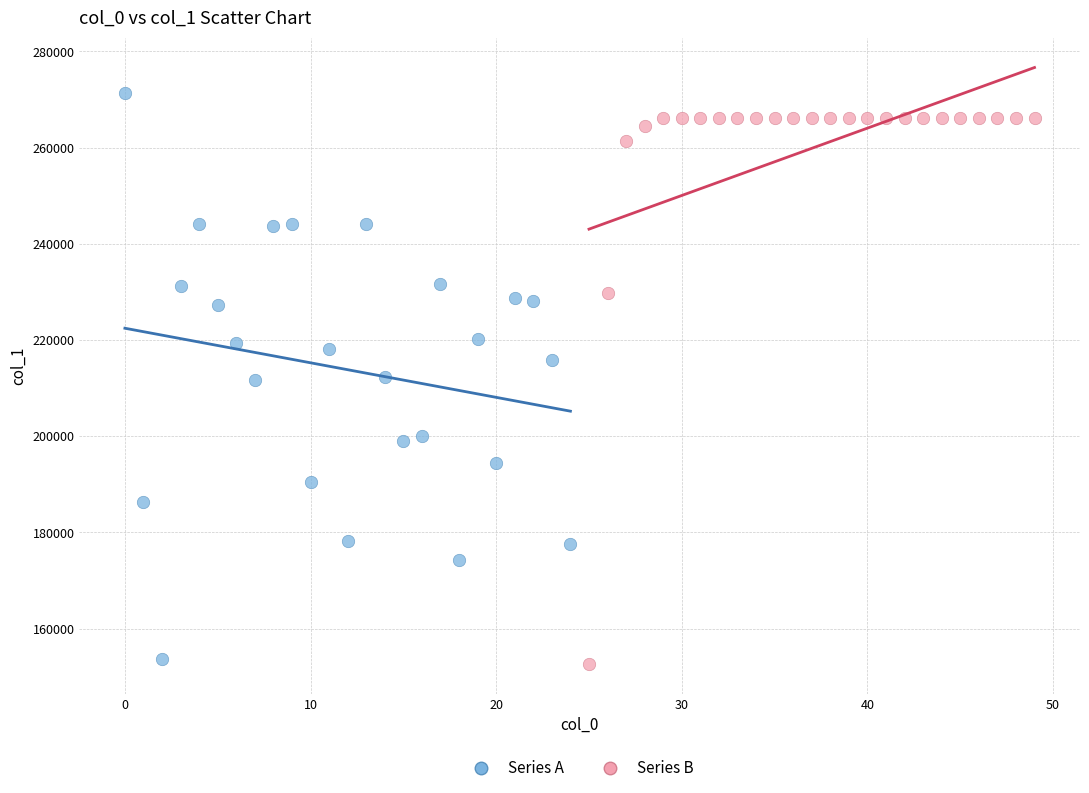

What are all the series names shown in the legend?

Series A, Series B